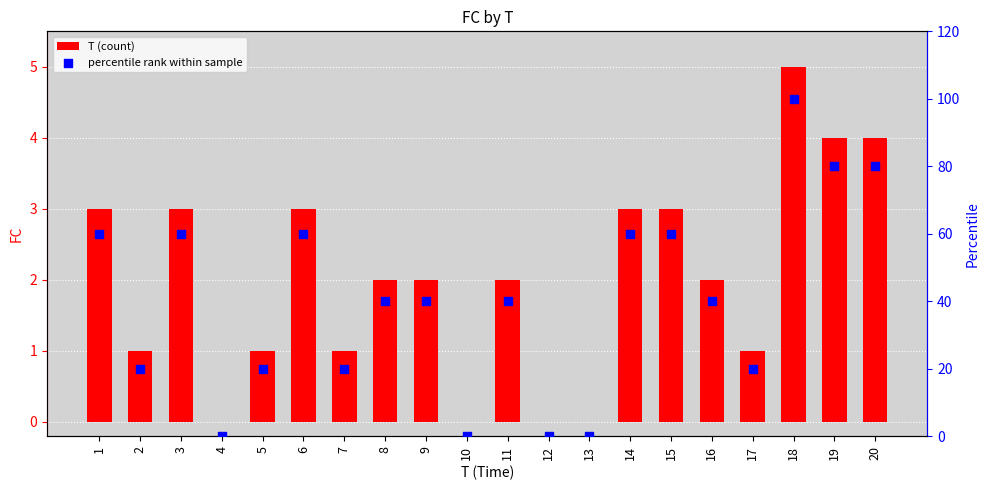

What is the total value across all series at 6?

63